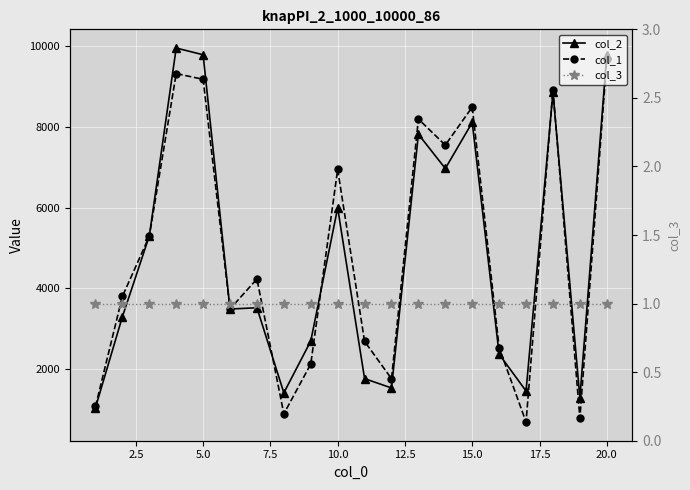

The col_3 series shows 1 at 15.0. True or false?

False